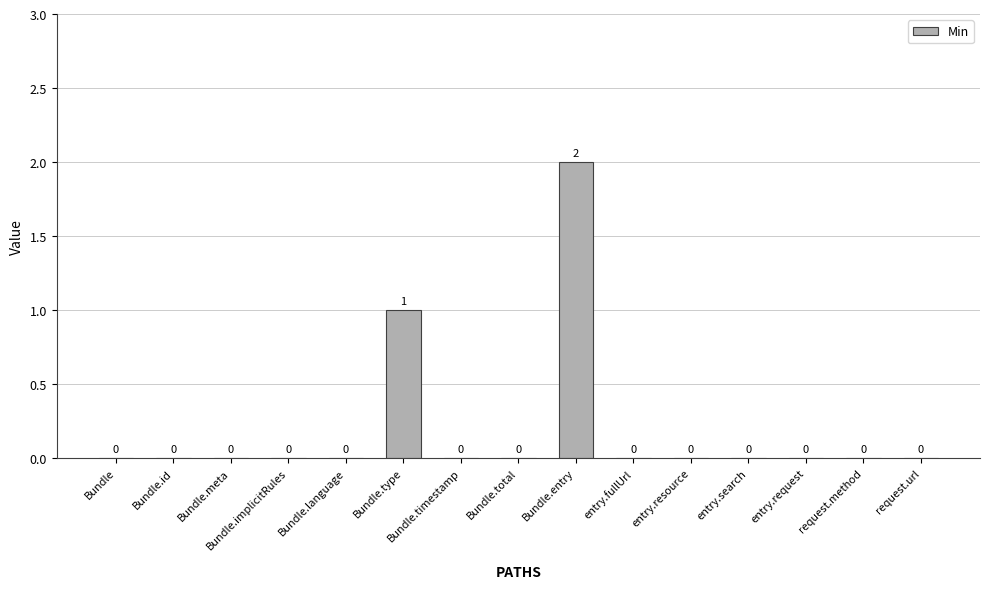

Reading right to left, extract all data points from this chart.

request.url=0	request.method=0	entry.request=0	entry.search=0	entry.resource=0	entry.fullUrl=0	Bundle.entry=2	Bundle.total=0	Bundle.timestamp=0	Bundle.type=1	Bundle.language=0	Bundle.implicitRules=0	Bundle.meta=0	Bundle.id=0	Bundle=0